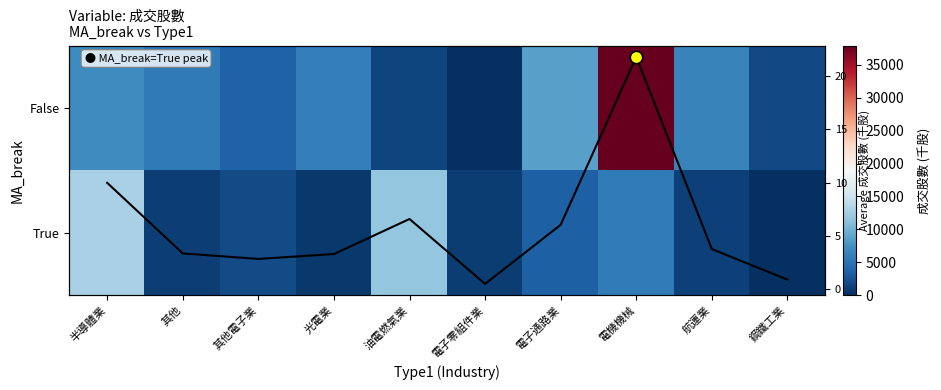

How many values in the False series are below 5937?

5